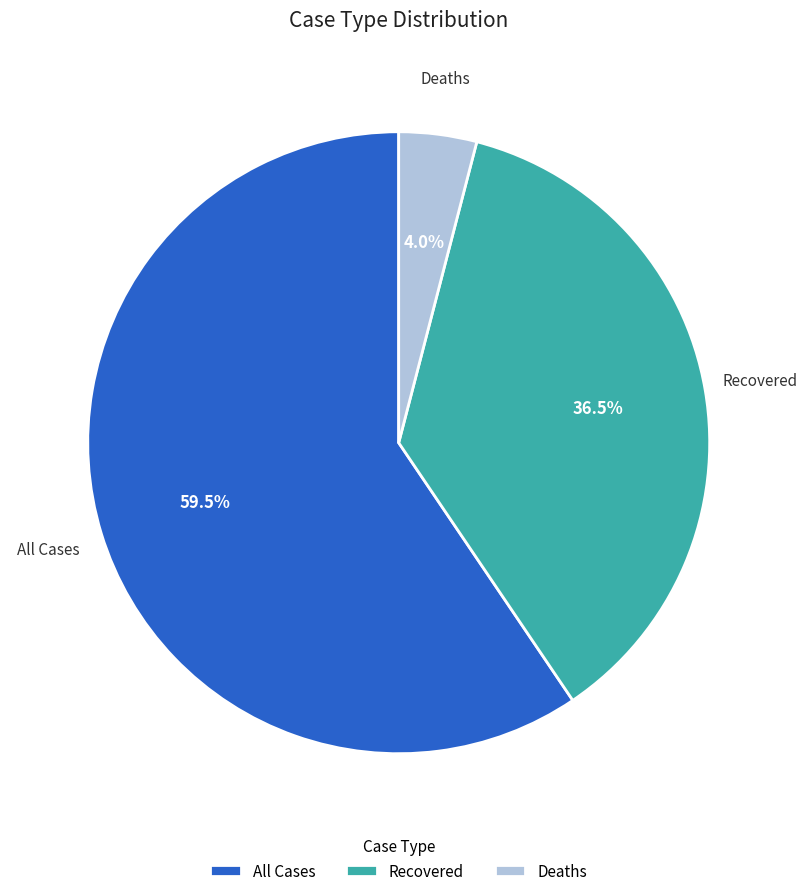

Do Deaths and All Cases together represent more than half of the pie?

Yes